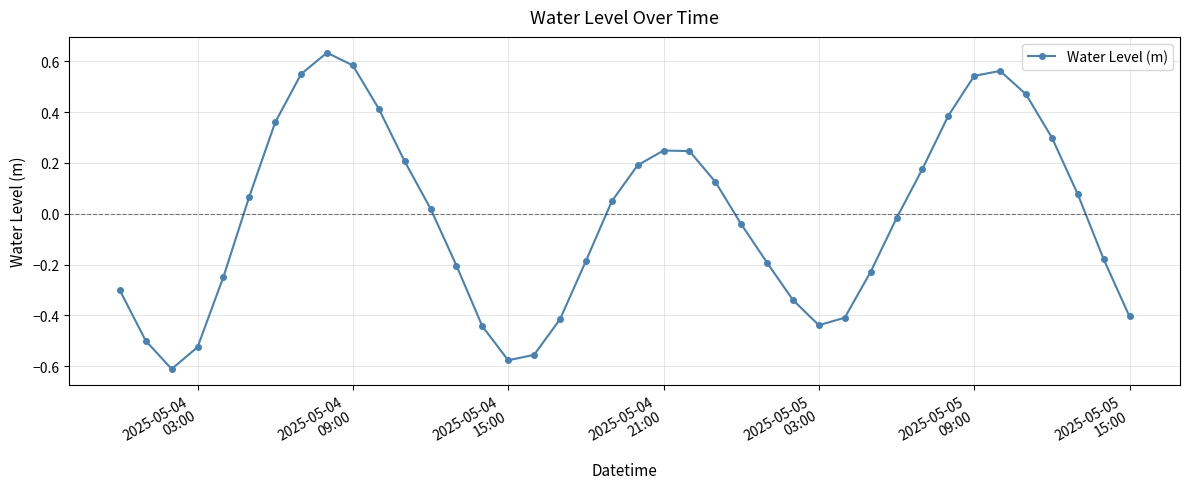

True or false: there are more than 0 points higher than both neighbors.

True